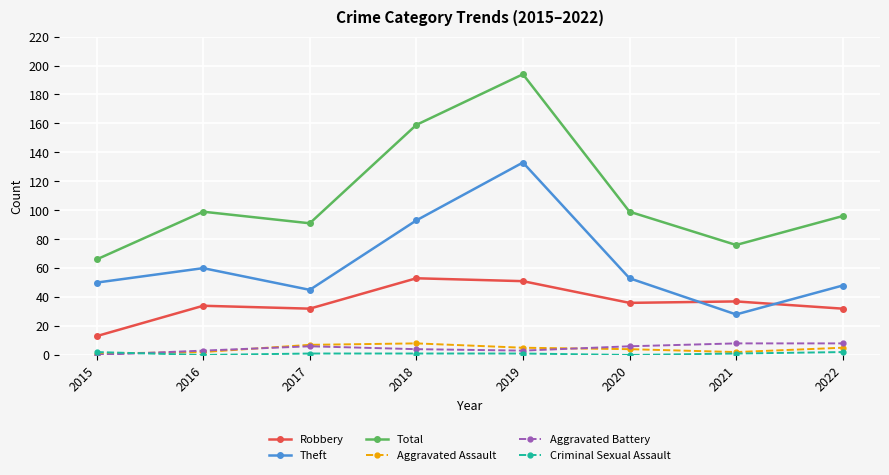

Count the number of data series in this chart.

6